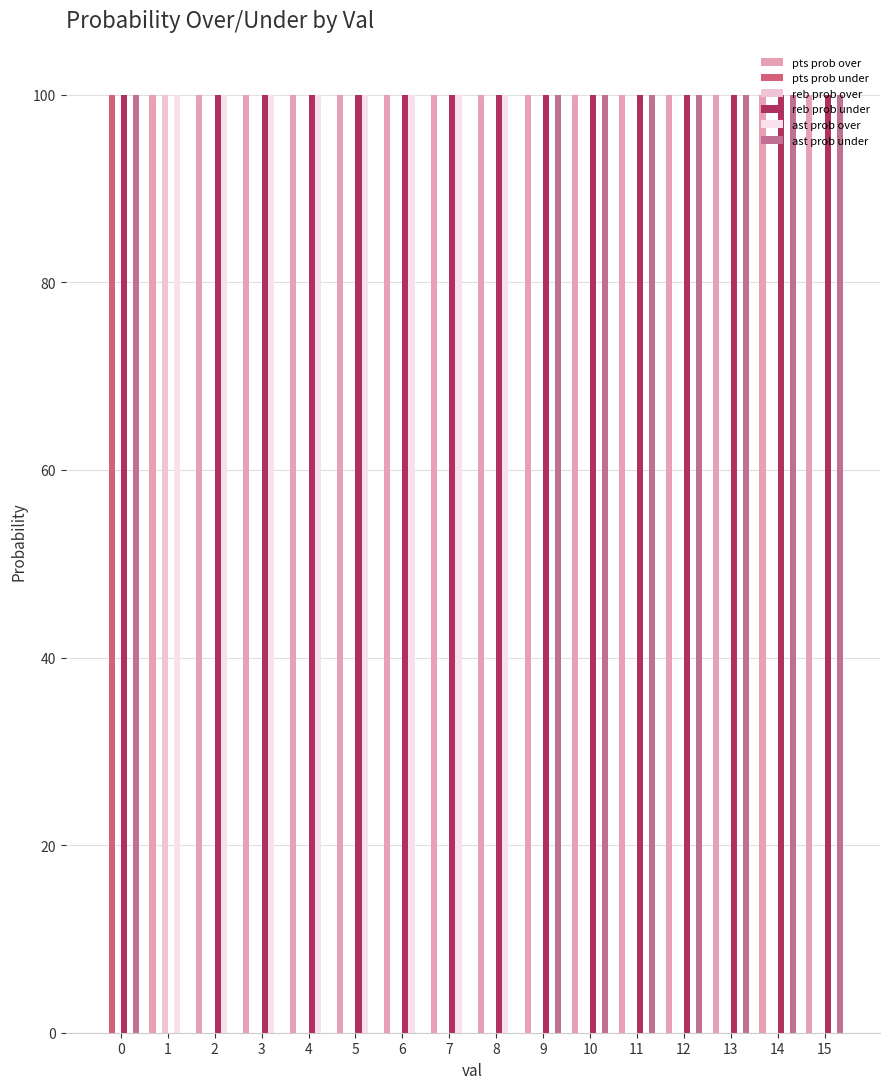

How many categories are shown in the chart?

16